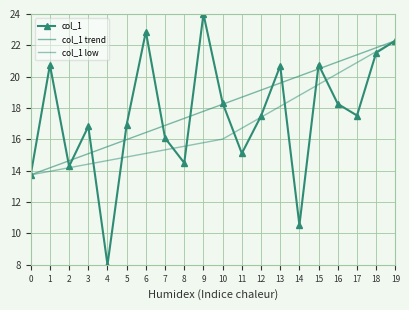

The value of col_1 at 0 is 13.7. True or false?

True